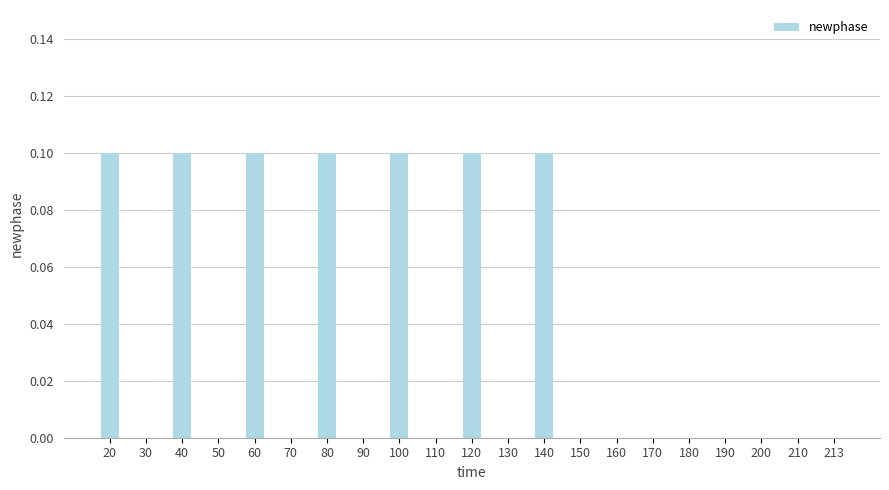

True or false: the data shows 0.0 at 160.

True